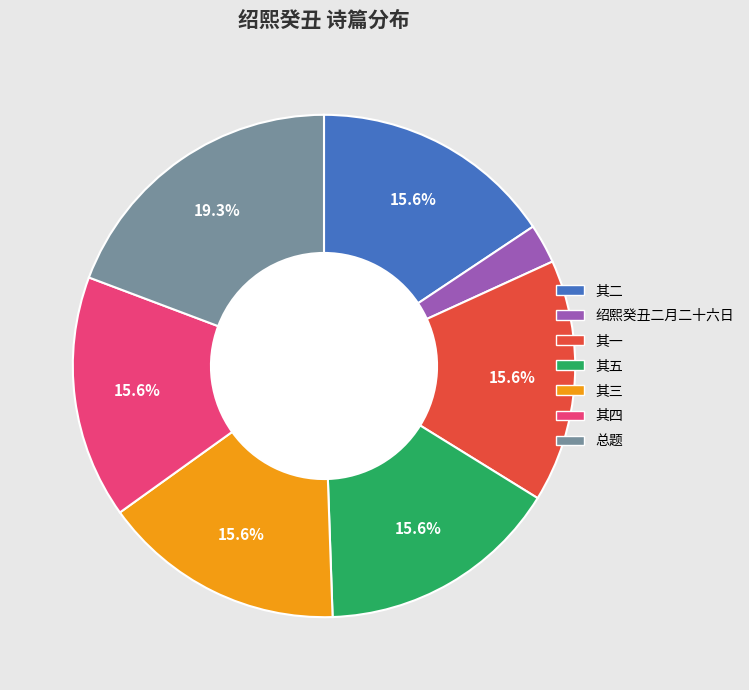

Does 绍熙癸丑二月二十六日 account for over 50% of the chart?

No